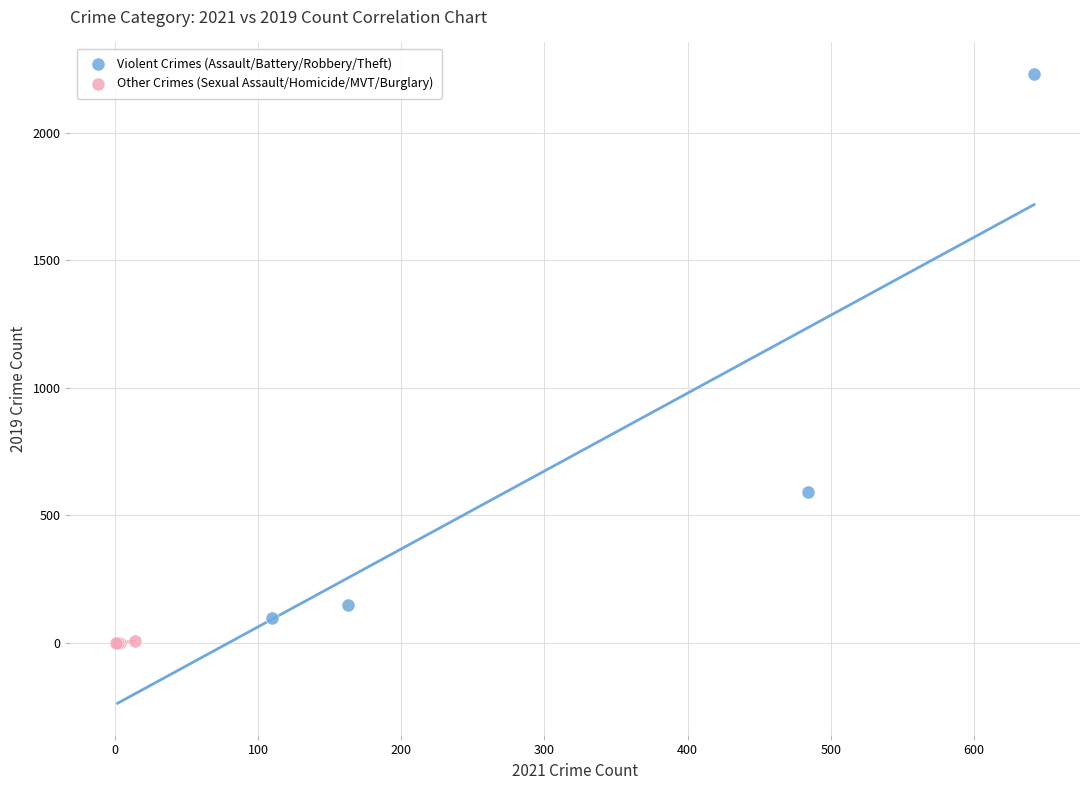

Which series has the largest Y range (max minus min)?

Violent Crimes (Assault/Battery/Robbery/Theft)